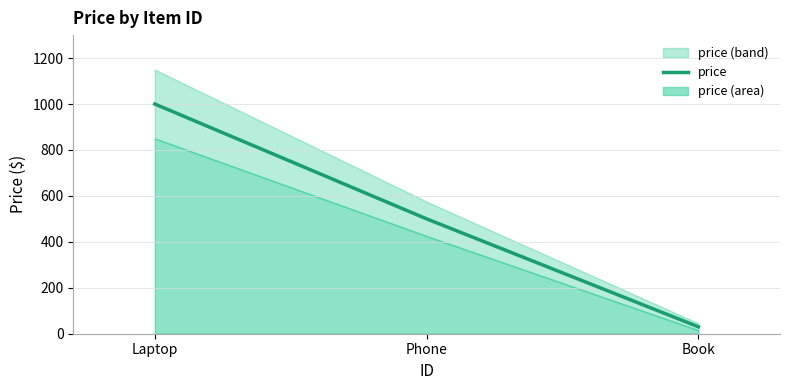

What is the minimum value shown in the chart?

30.0